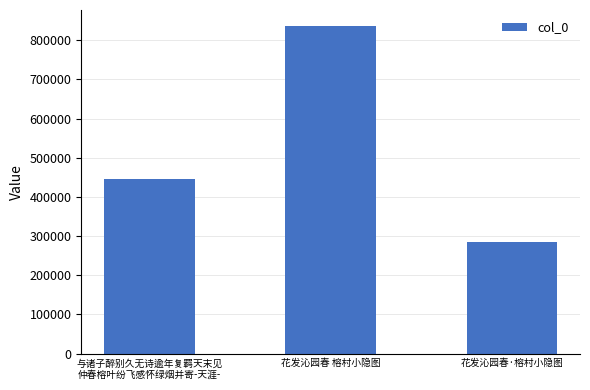

What is the change in value from 与诸子醉别久无诗逾年复羁天末见
仲春榕叶纷飞感怀绿烟并寄-天涯- to 花发沁园春 榕村小隐图?

+389318